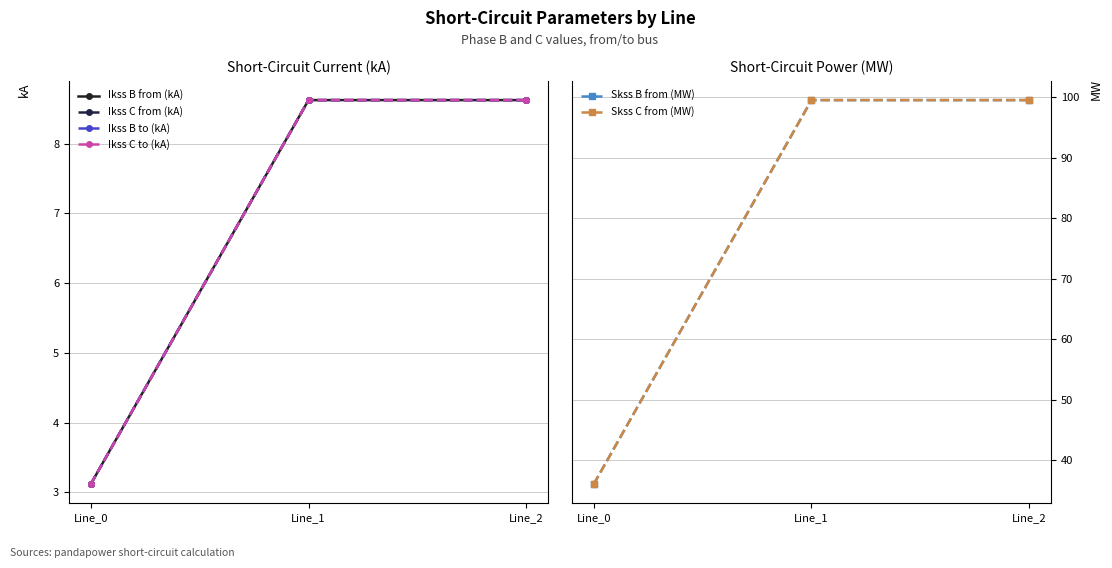

True or false: Ikss C to (kA) has a value of 8.6 at Line_1.

True